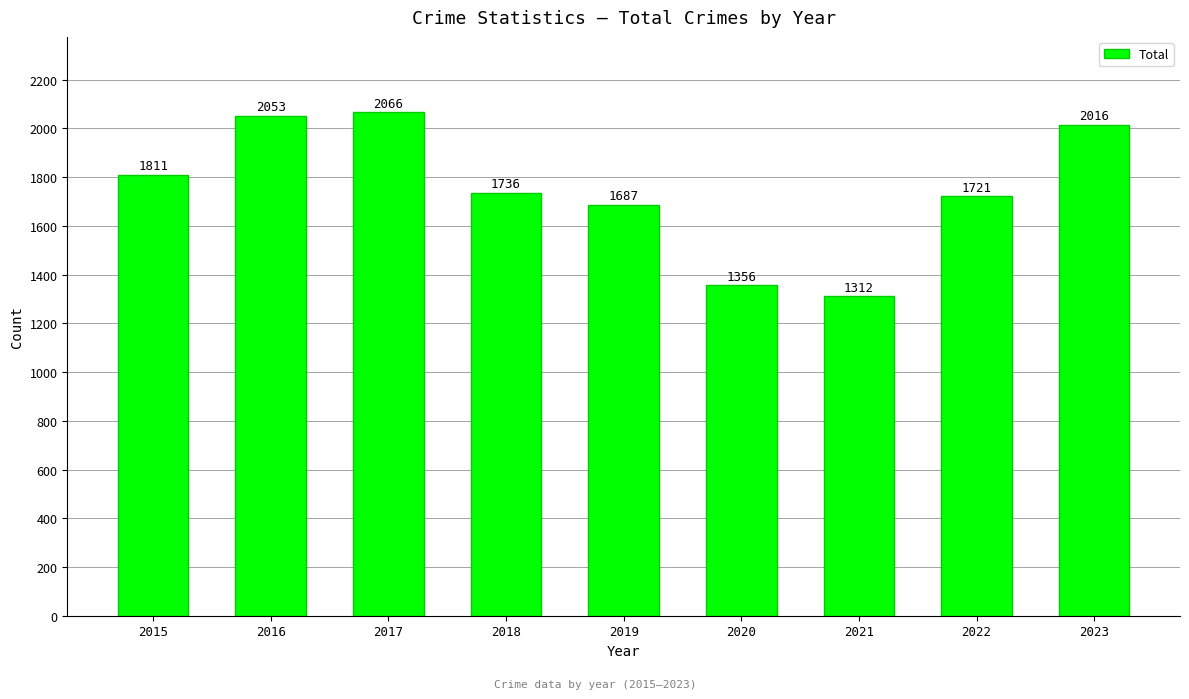

At which label does the data first exceed 1736?

2015